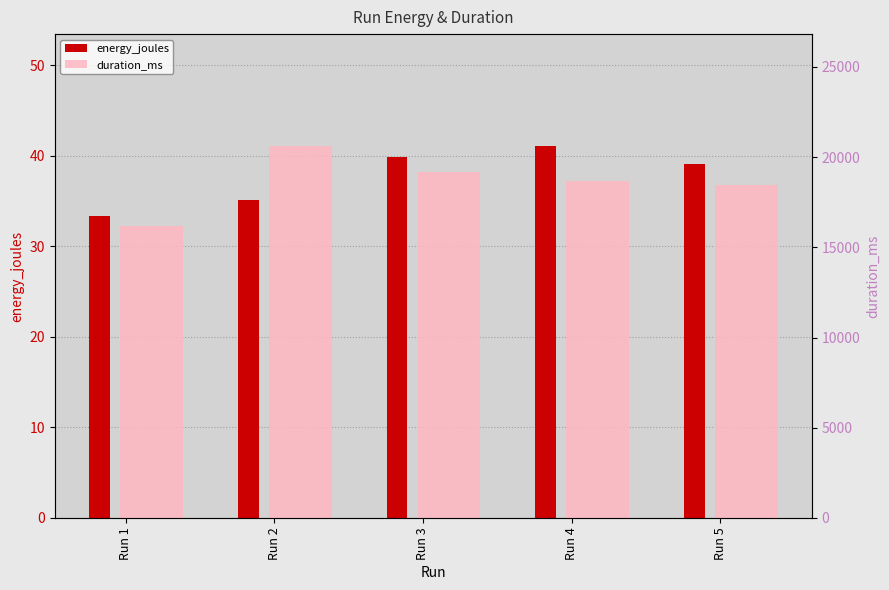

Count the number of data series in this chart.

2